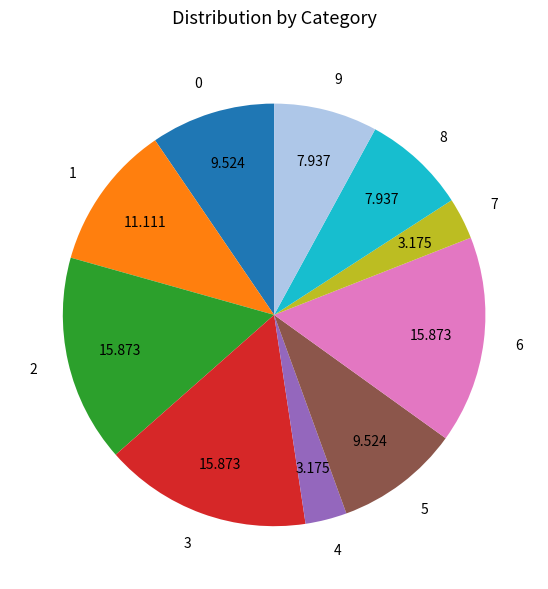

Is there a majority slice in this chart?

No